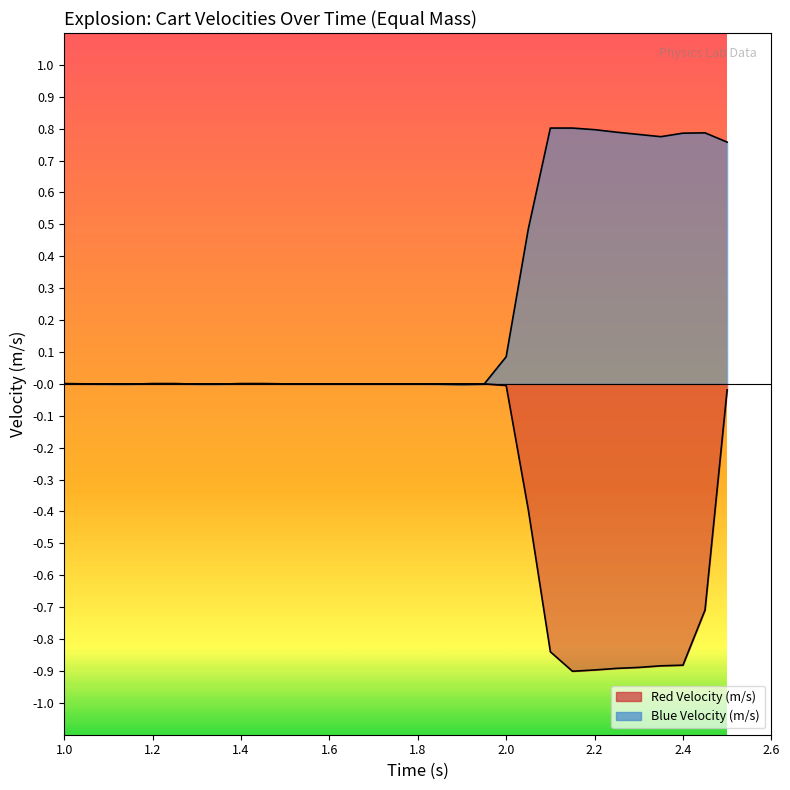

List the labels in order of value, smallest first.

2.15, 2.2, 2.25, 2.3, 2.35, 2.4, 2.1, 2.45, 2.05, 2.5, 2.0, 1.0, 1.05, 1.1, 1.15, 1.2, 1.25, 1.3, 1.35, 1.4, 1.45, 1.5, 1.55, 1.6, 1.65, 1.7, 1.75, 1.8, 1.85, 1.9, 1.95